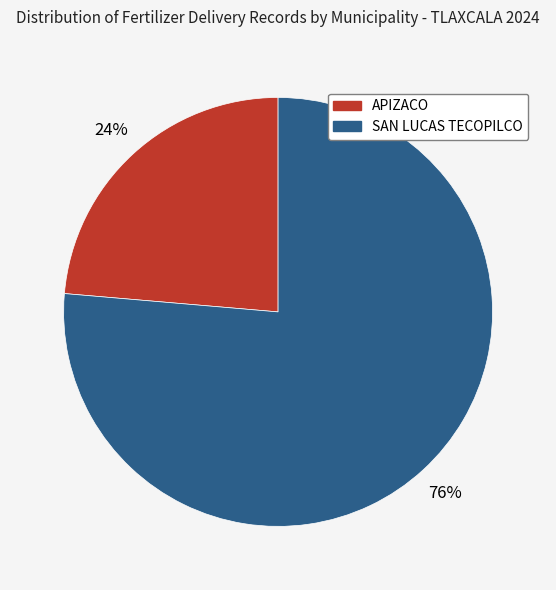

Which has a higher value, SAN LUCAS TECOPILCO or APIZACO?

SAN LUCAS TECOPILCO